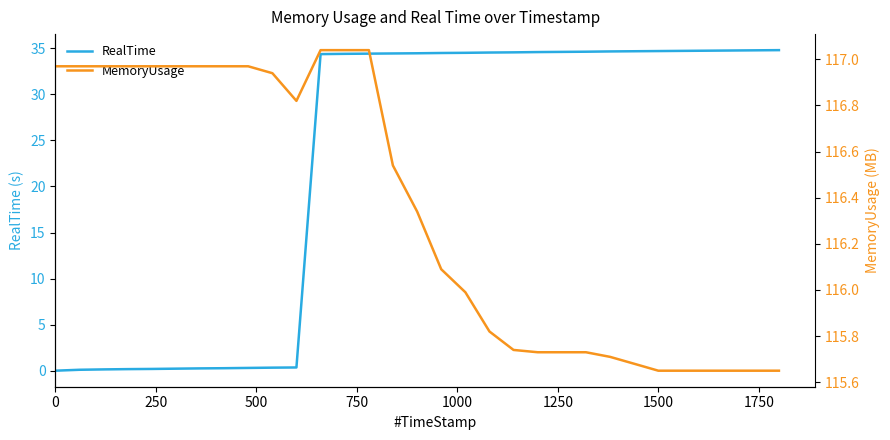

How many lines are shown in the chart?

2